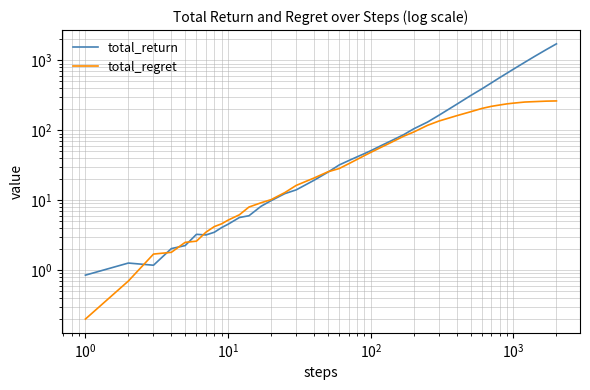

Is this an area chart (filled region under the line)?

No